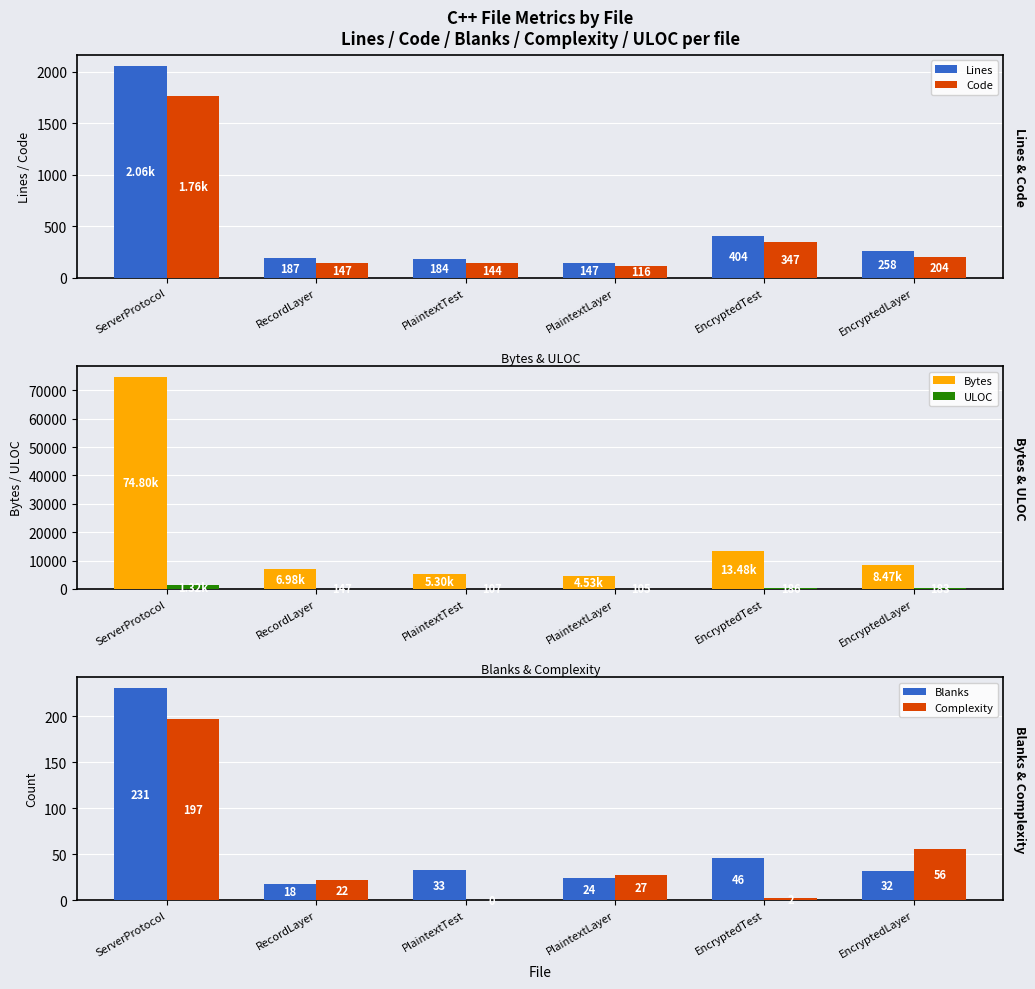

At how many categories does at least one series exceed 23142?

1